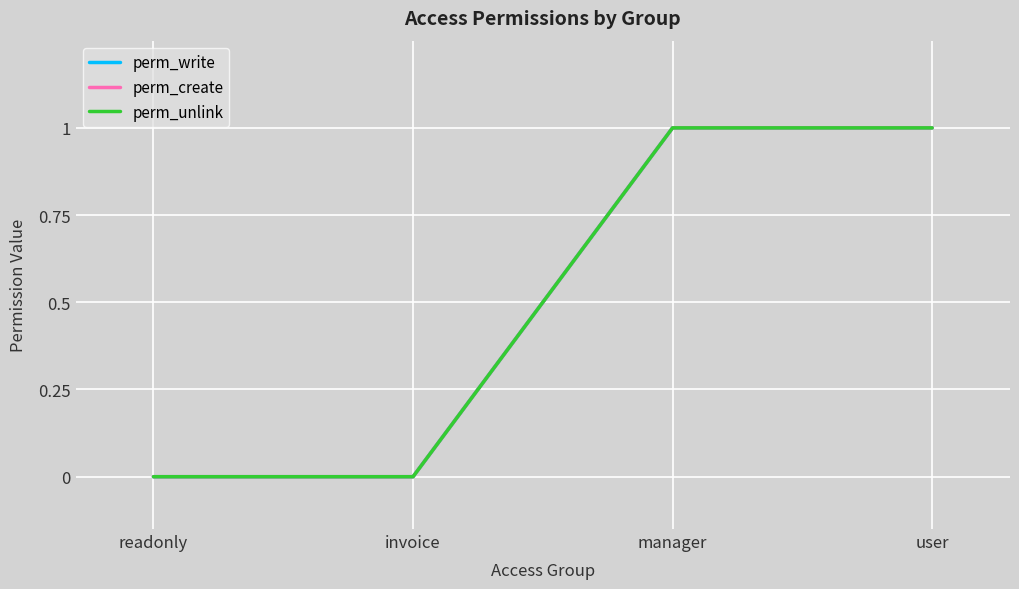

Between readonly and manager, which is larger?

manager